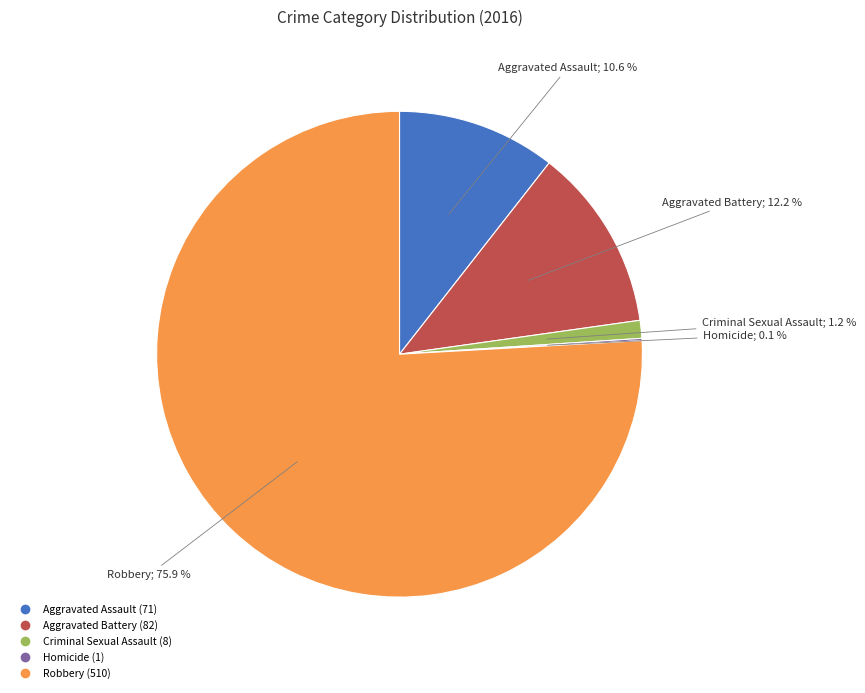

Combined, do Aggravated Battery and Robbery account for over 50%?

Yes